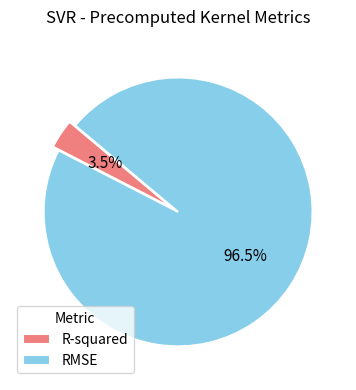

What is the majority slice?

RMSE